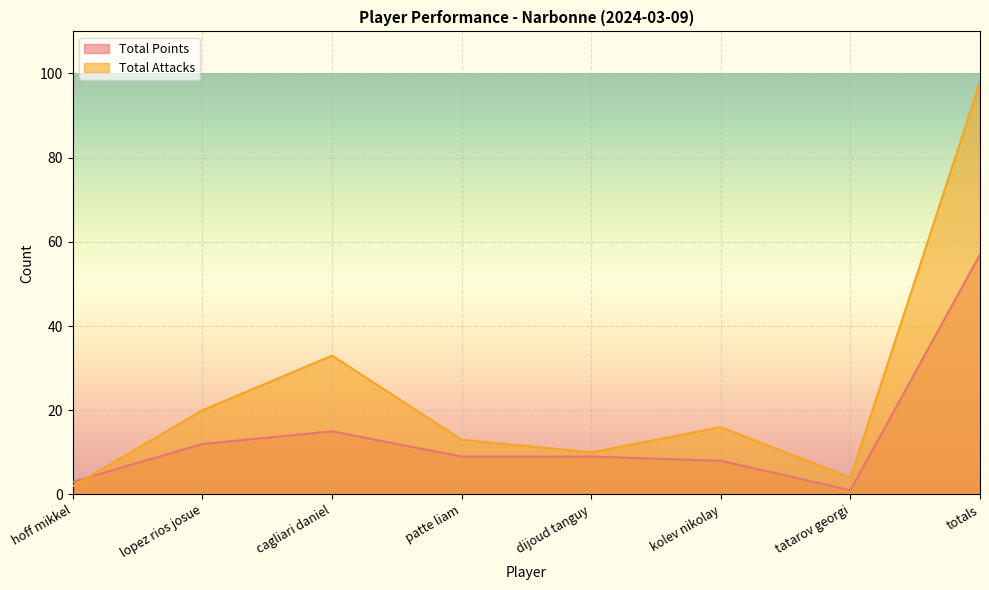

In Total Points, how many points are lower than both neighbors (excluding endpoints)?

1